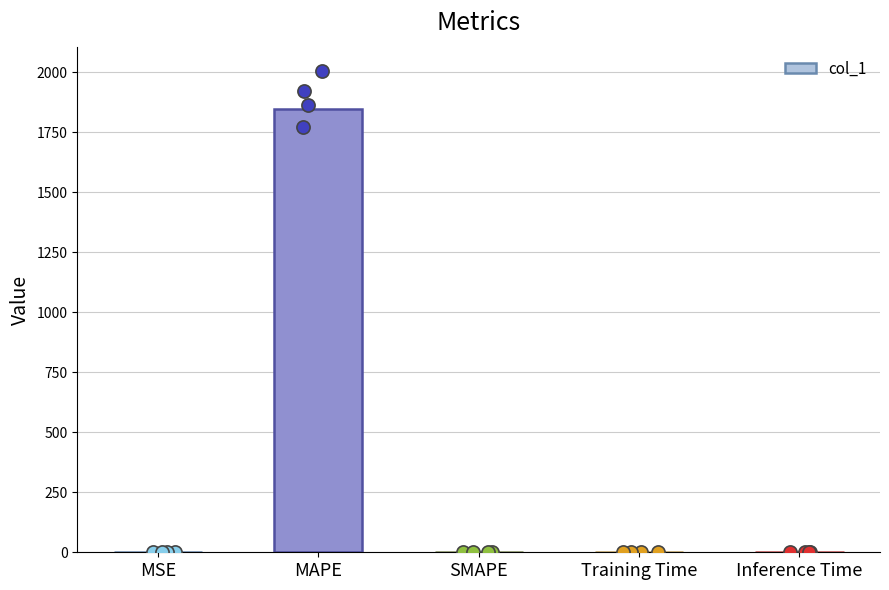

What is the change in value from SMAPE to Inference Time?

+1.0